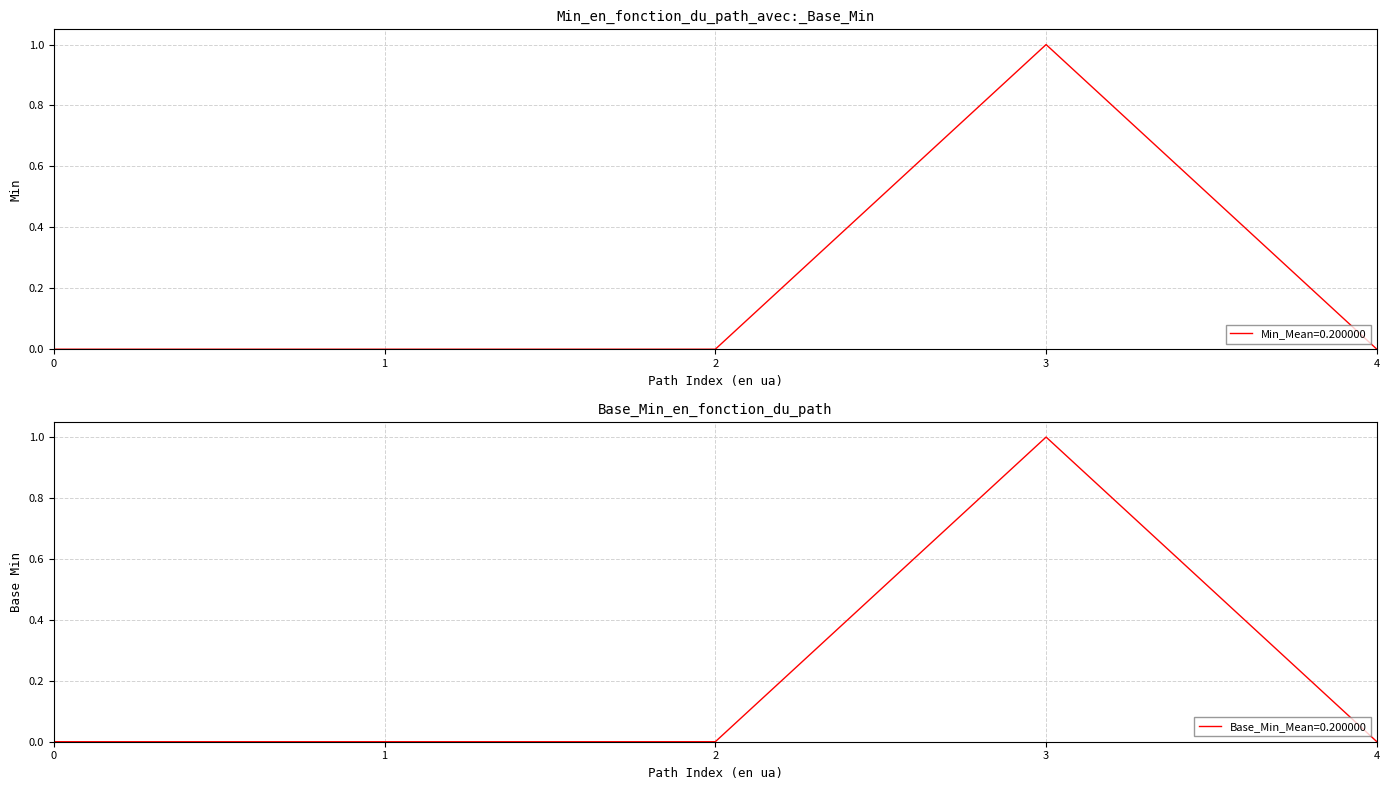

The Min_Mean=0.200000 series shows 0 at 0. True or false?

True